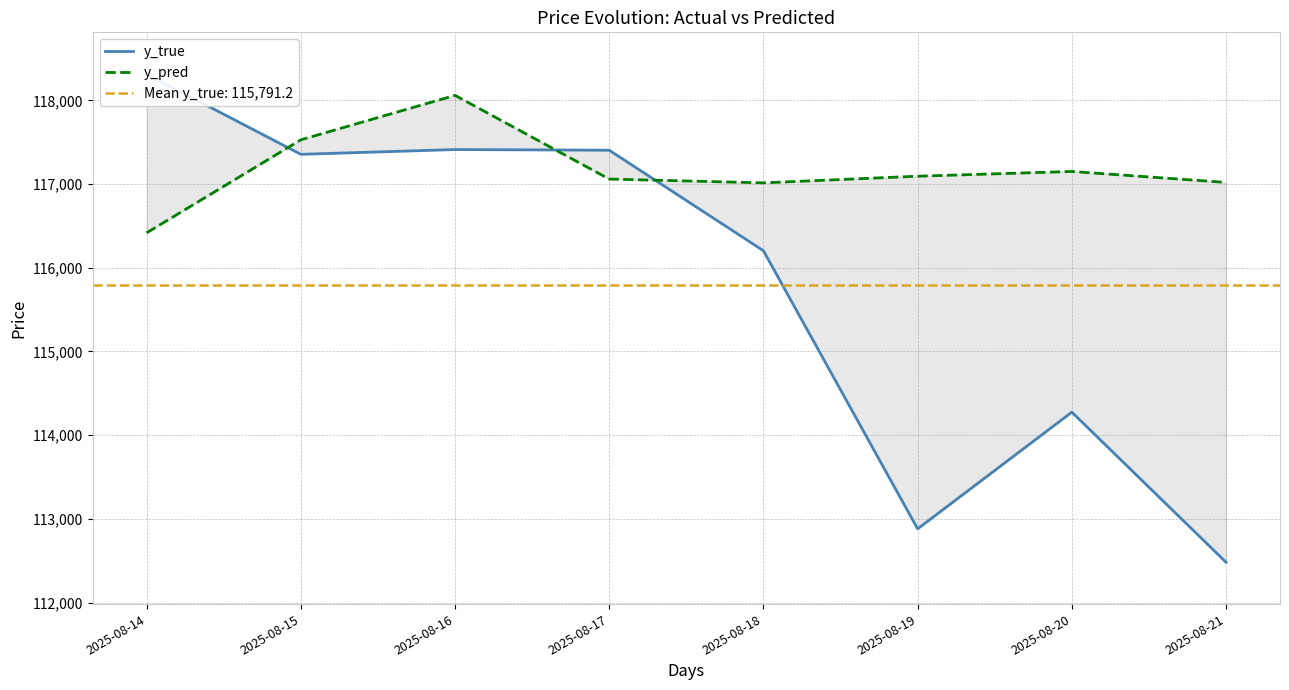

Rank the categories by y_true value from lowest to highest.

2025-08-21, 2025-08-19, 2025-08-20, 2025-08-18, 2025-08-15, 2025-08-17, 2025-08-16, 2025-08-14